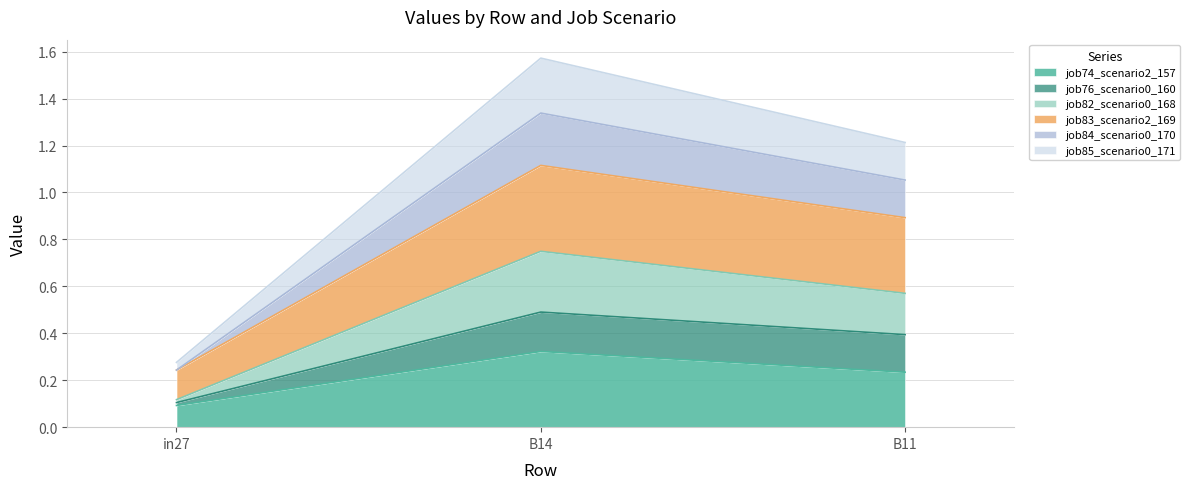

At which label does job74_scenario2_157 reach its minimum?

in27